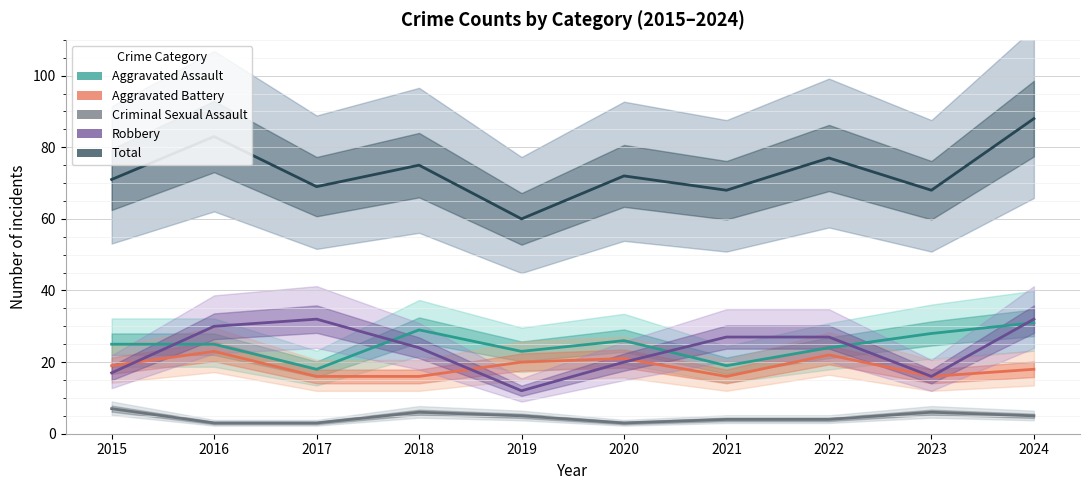

The value of Aggravated Battery at 2023 is 16. True or false?

True